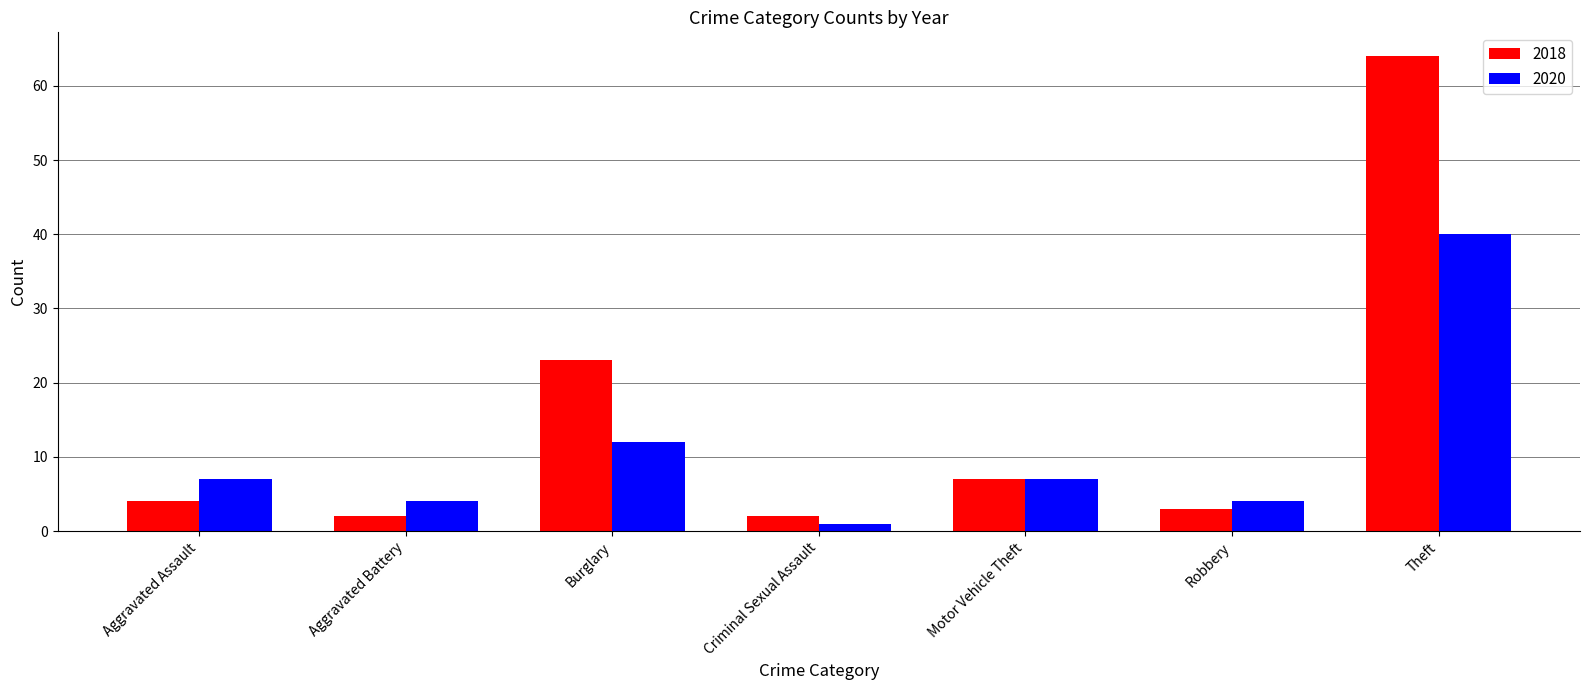

The value of 2020 at Theft is 40. True or false?

True